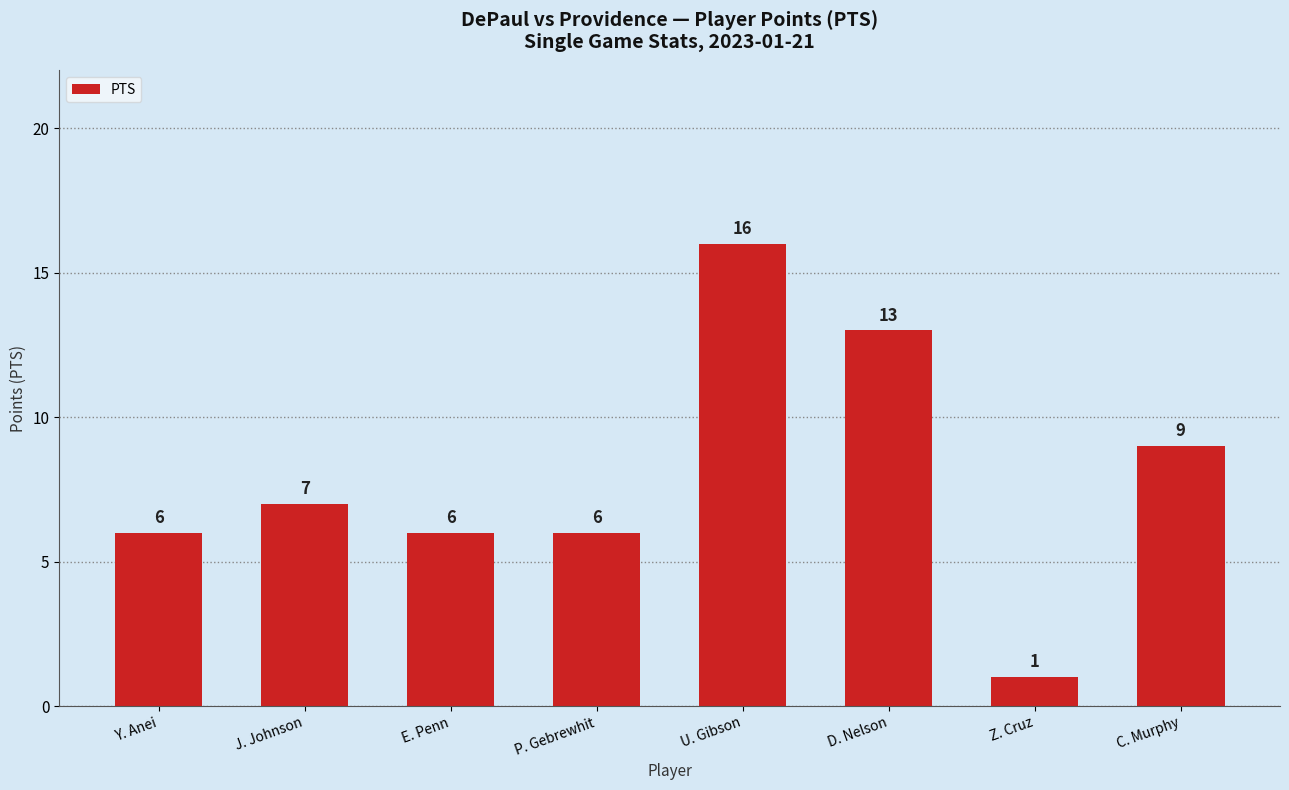

What is the maximum value shown in the chart?

16